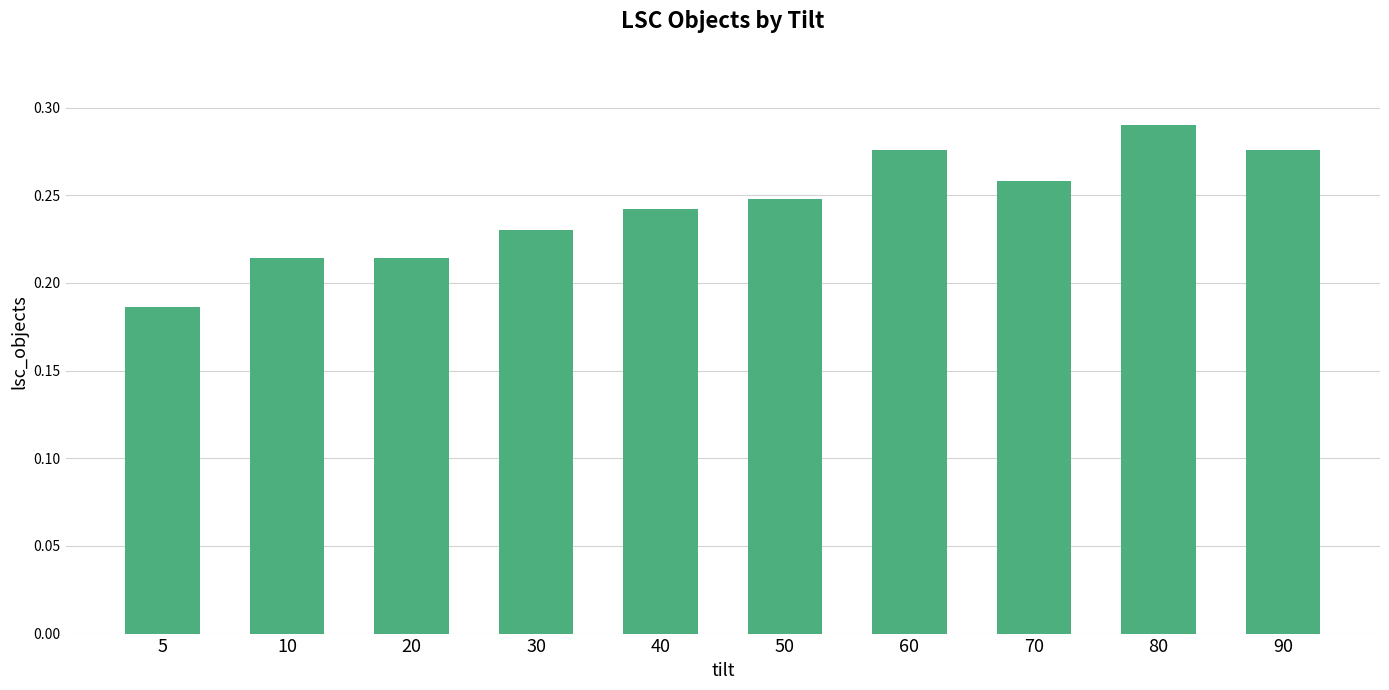

Is it true that the value at 20 is 0.3?

False